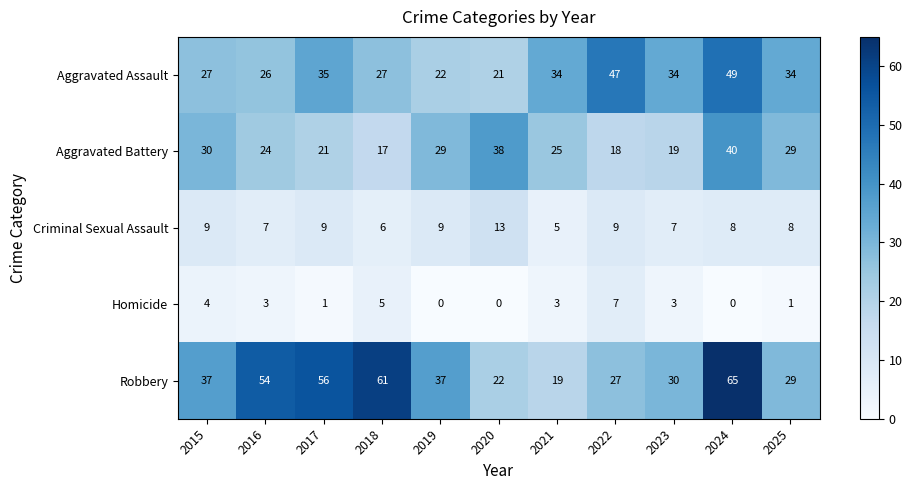

Which category has the highest value in the Homicide series?

2022